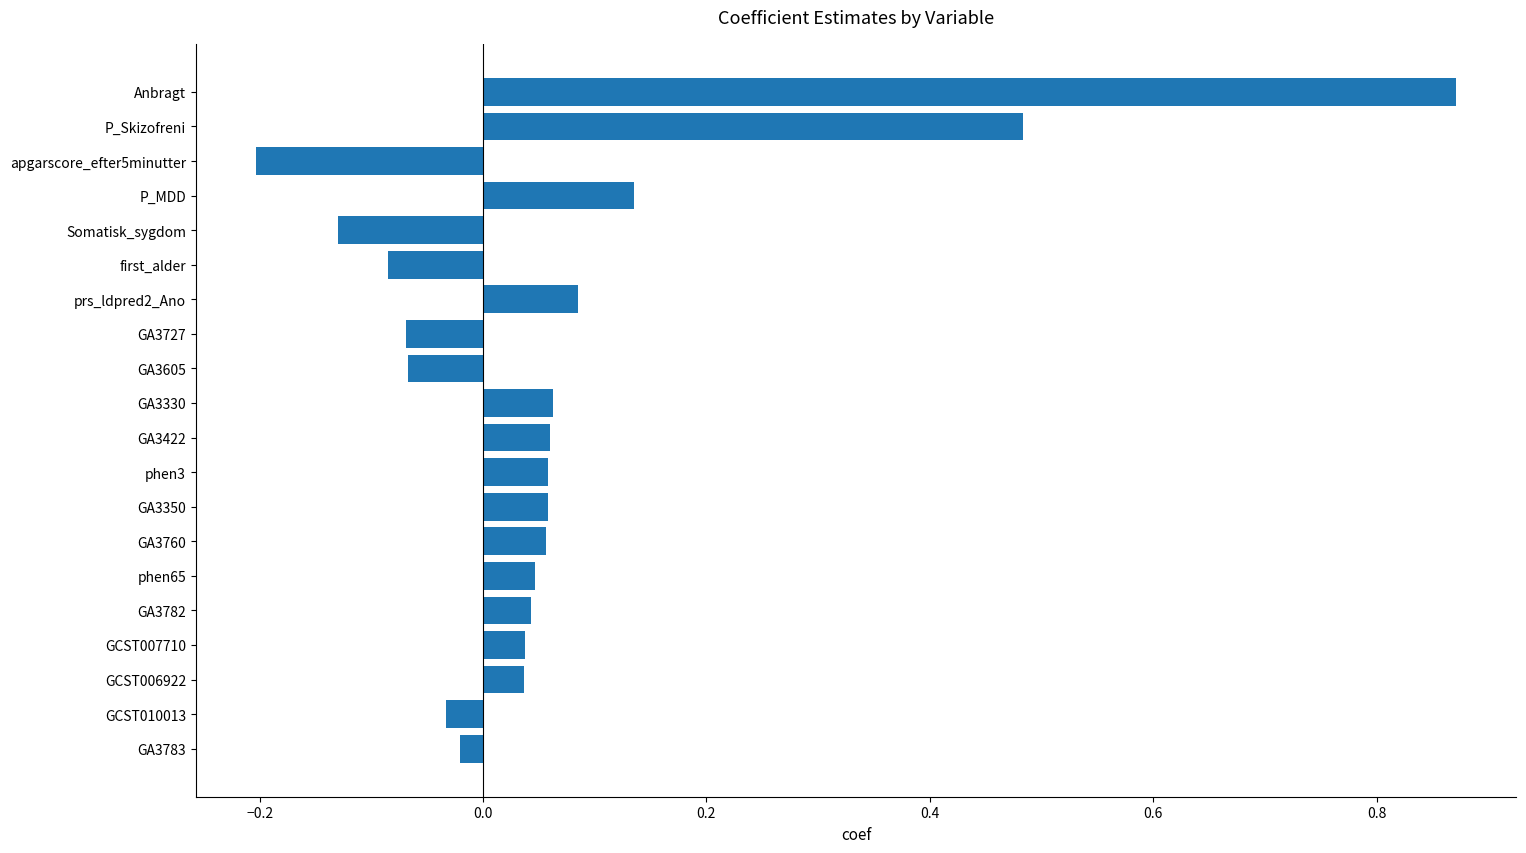

What is the minimum value shown in the chart?

-0.2